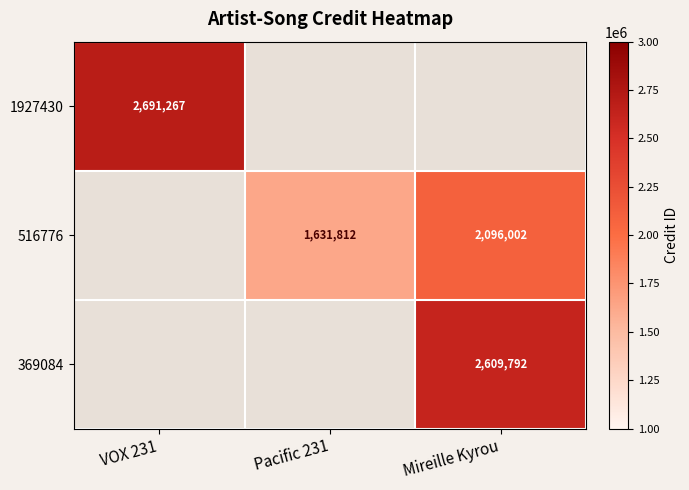

How many categories are shown in the chart?

3